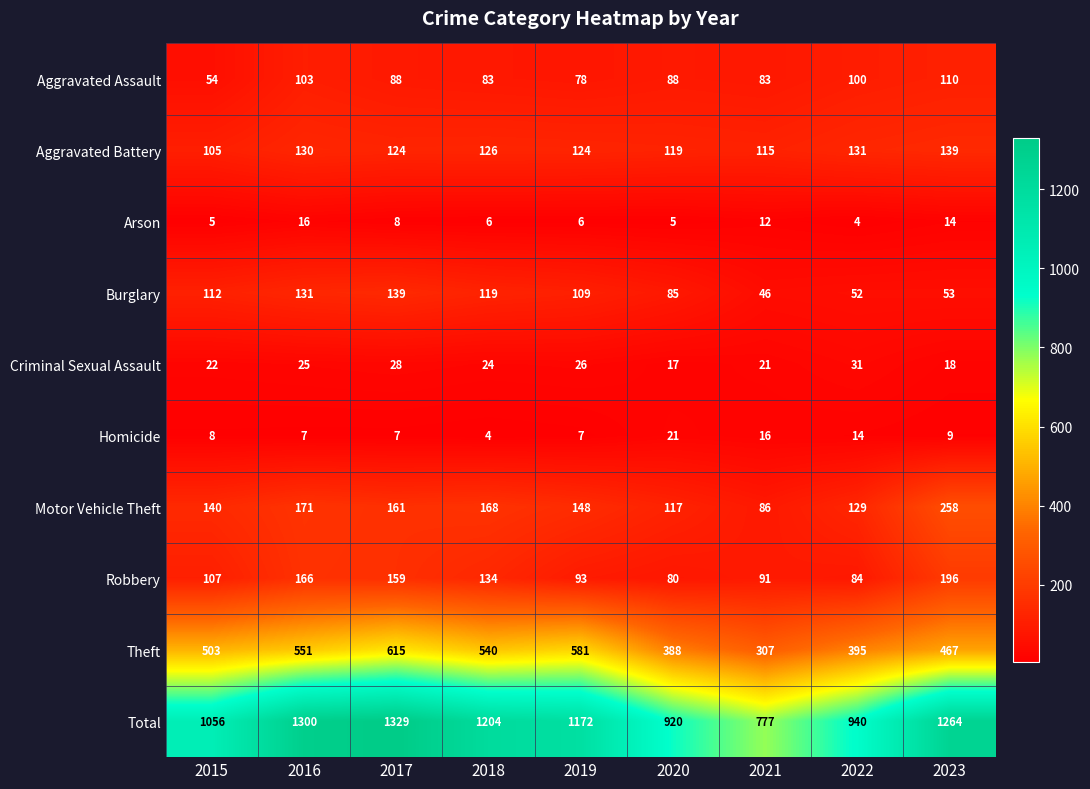

At which label does Criminal Sexual Assault first exceed 24?

2016